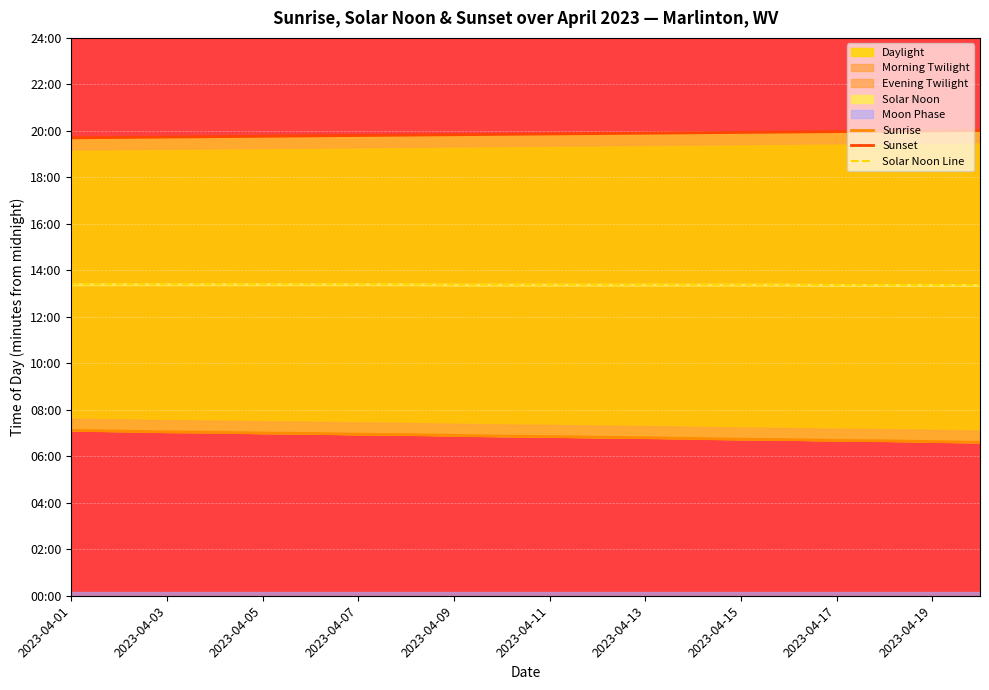

What is the value of the Solar Noon Line point at the 7th from the left?

804